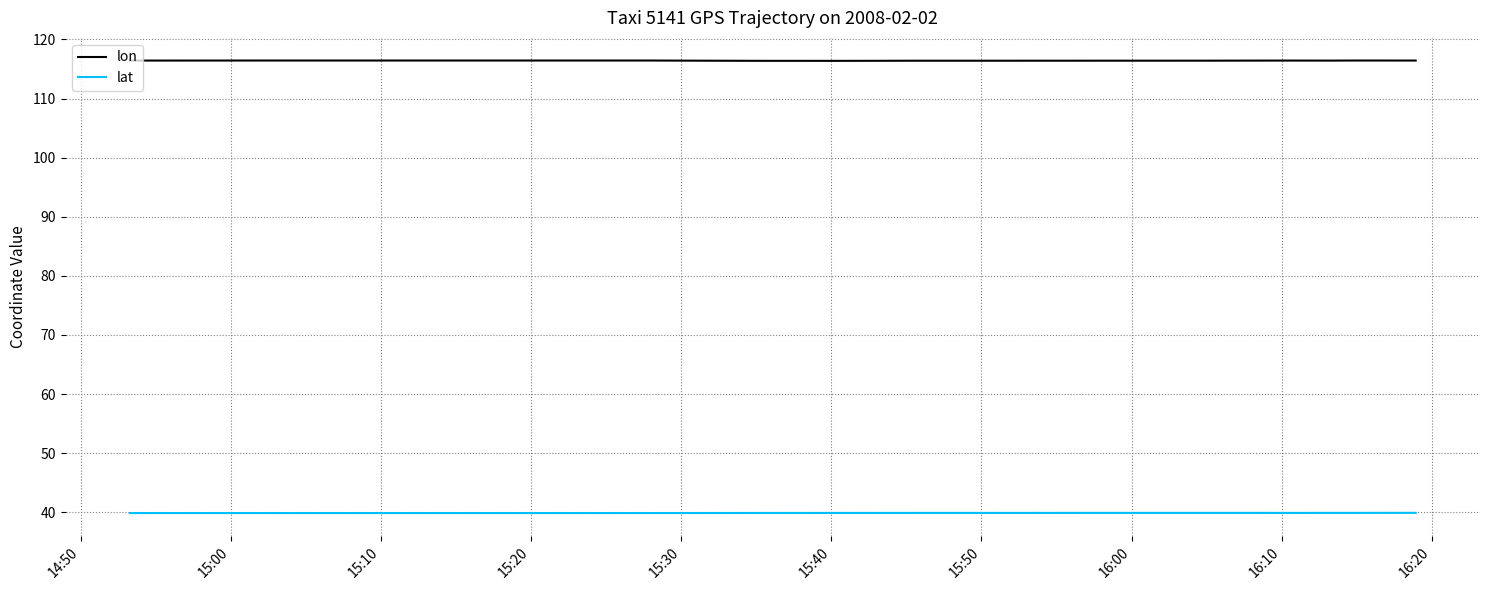

True or false: lat and lon intersect in this chart.

False